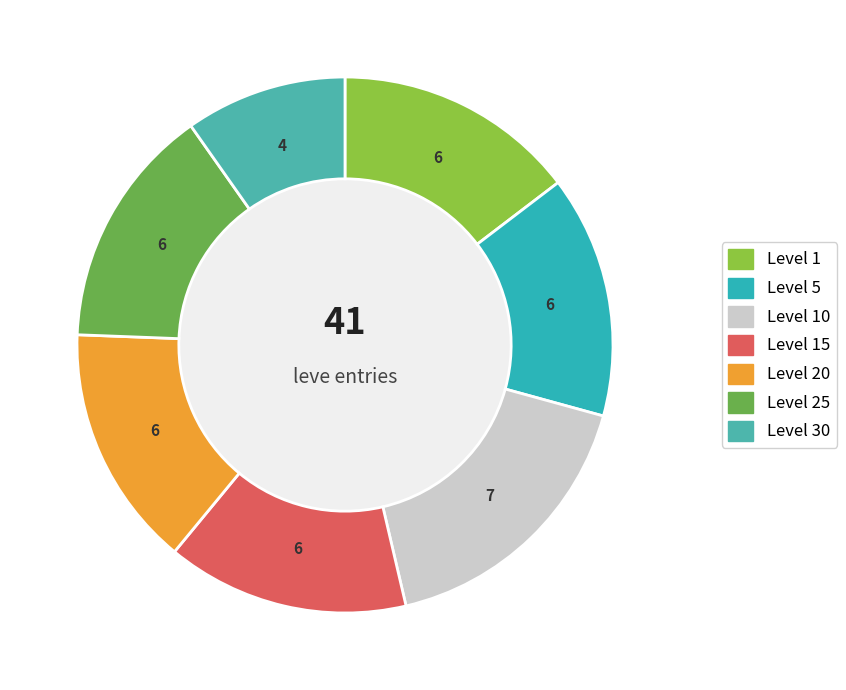

To the nearest percent, what is the difference between the largest and smallest slice percentages?

7%